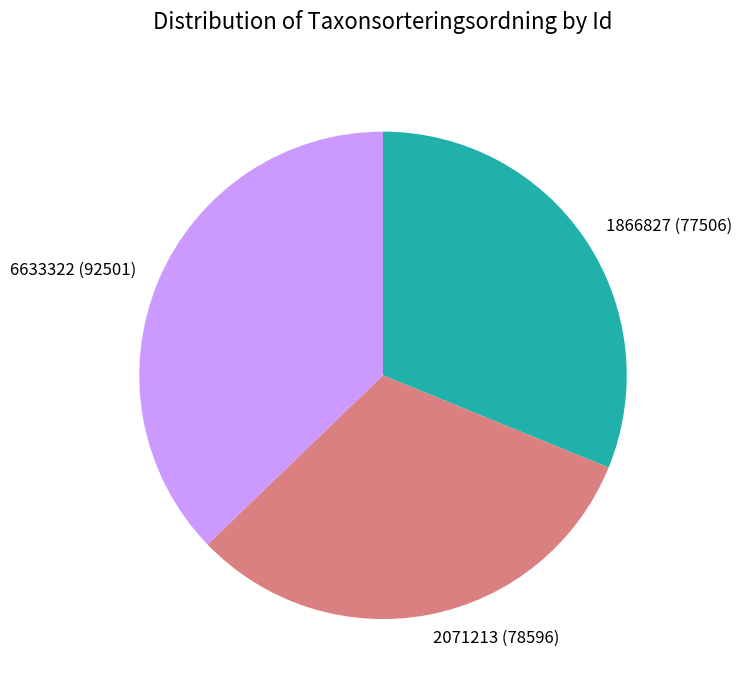

Approximately how many times larger is the value at 2071213 (78596) compared to 6633322 (92501)?

0.8